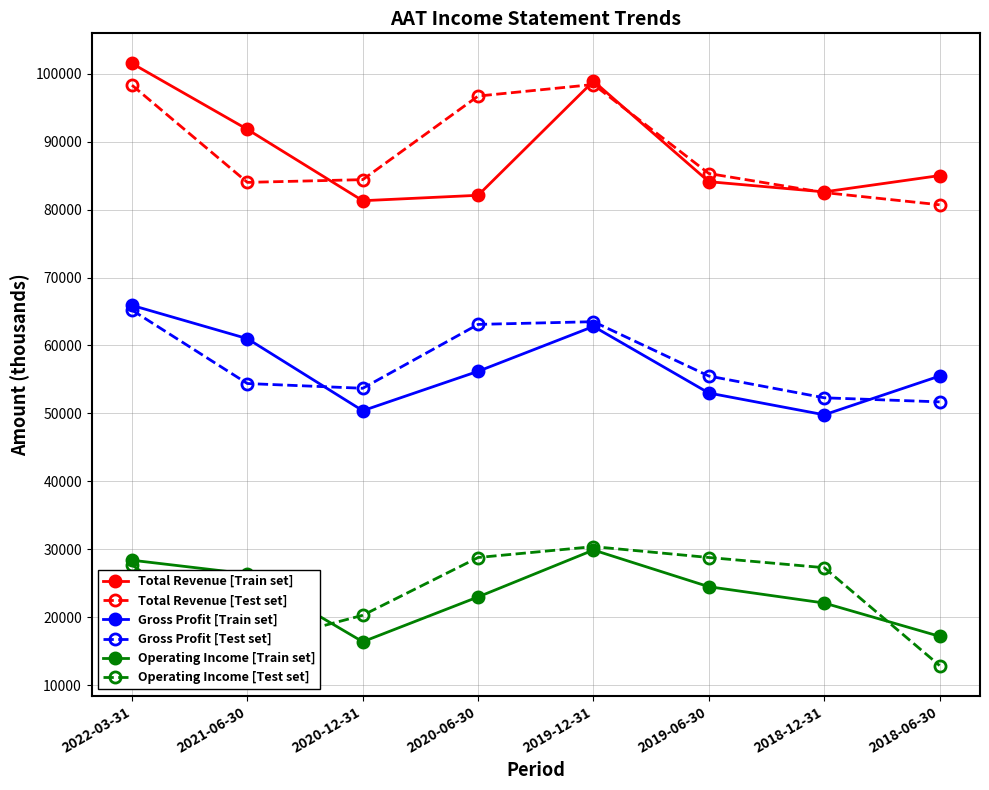

Where is the first local minimum for Operating Income [Test set]?

2021-06-30